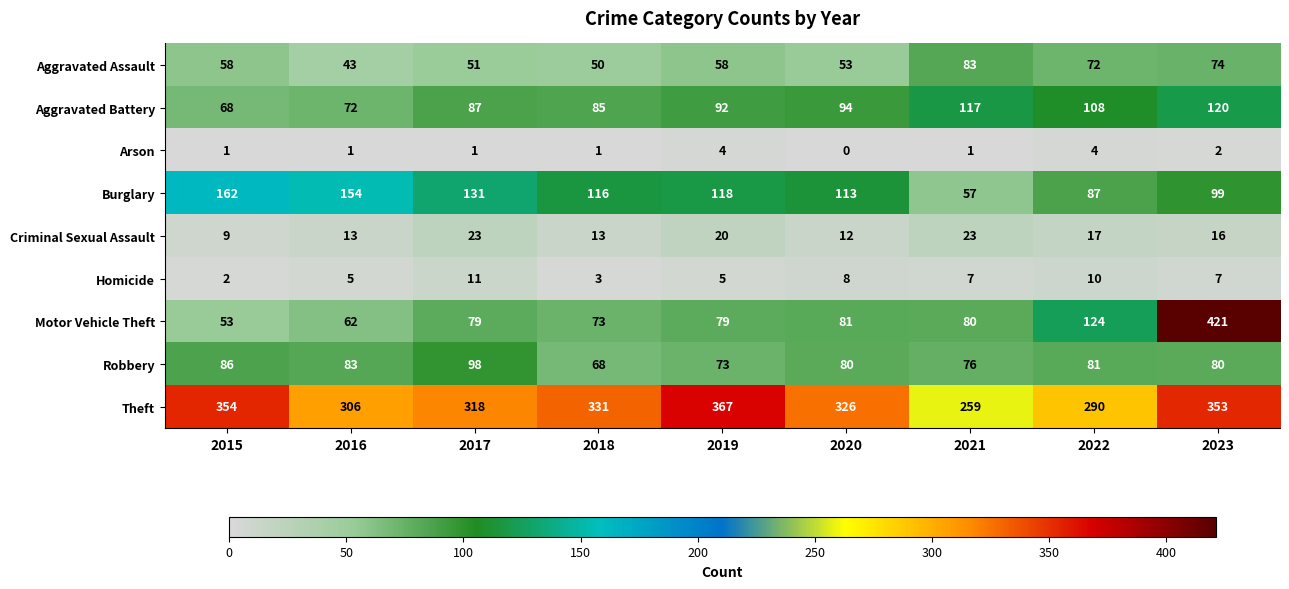

Where does the Homicide series first go above 7?

2017